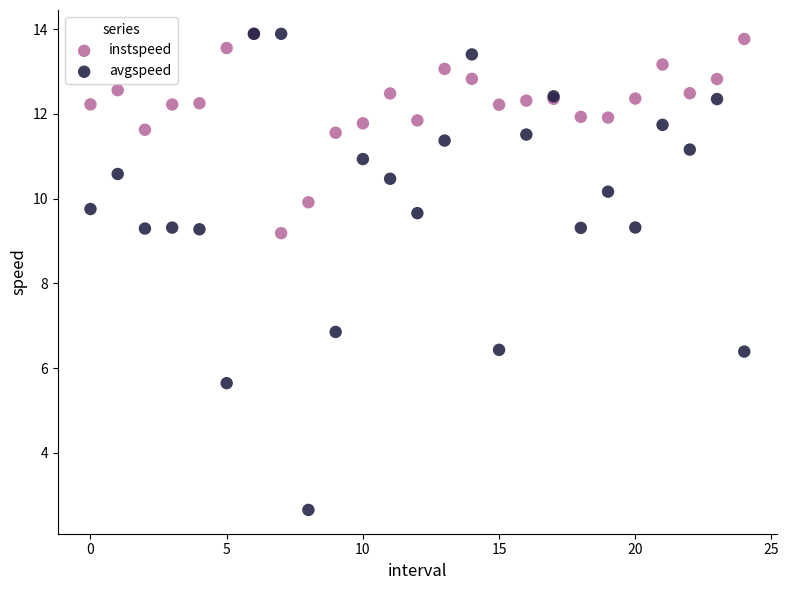

What are all the series names shown in the legend?

instspeed, avgspeed